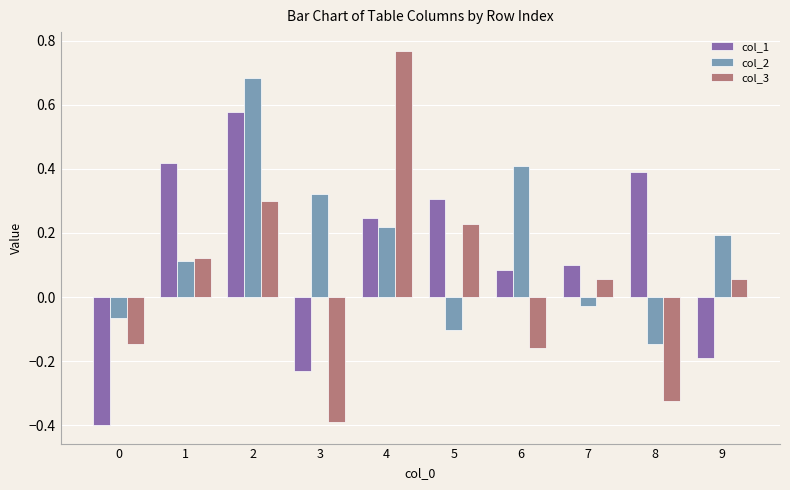

Rank the series by their maximum value, from highest to lowest.

col_3, col_2, col_1